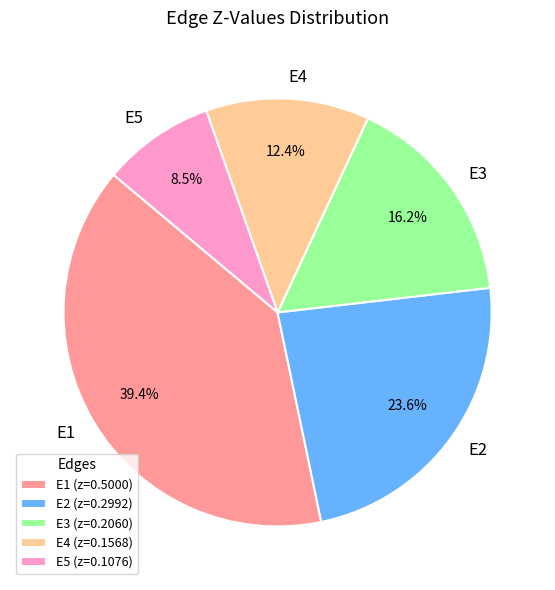

The E4 slice represents 1% of the pie. True or false?

False